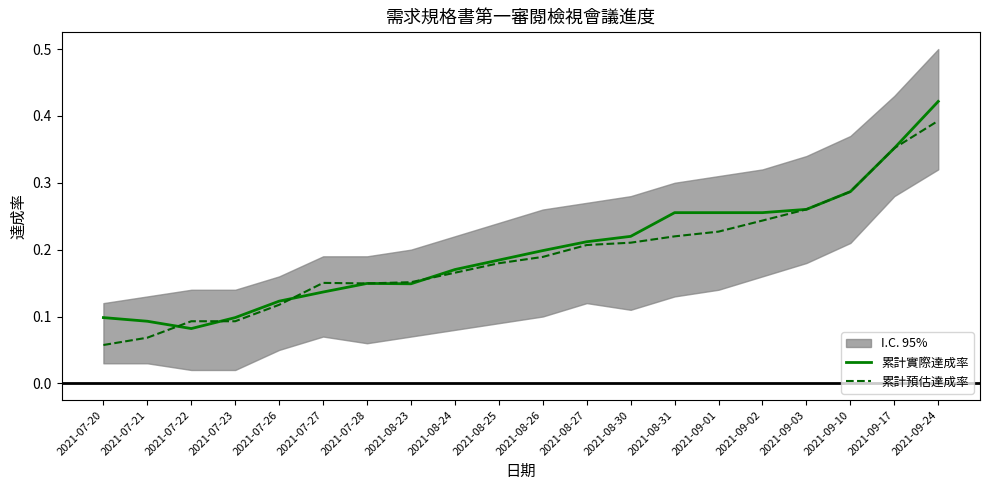

True or false: 累計預估達成率 has a value of 0.1 at 2021-07-21.

True